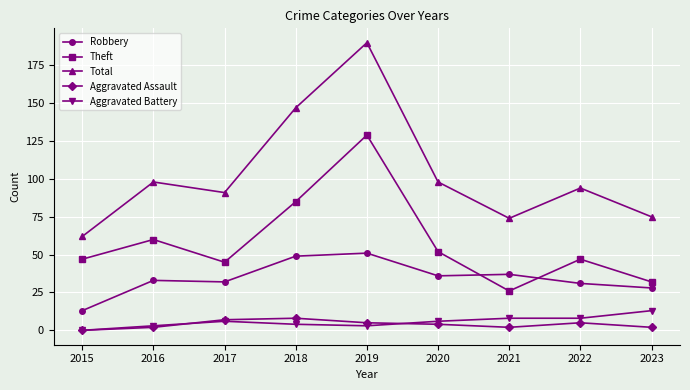

At 2023, list the series in order from largest to smallest.

Total, Theft, Robbery, Aggravated Battery, Aggravated Assault